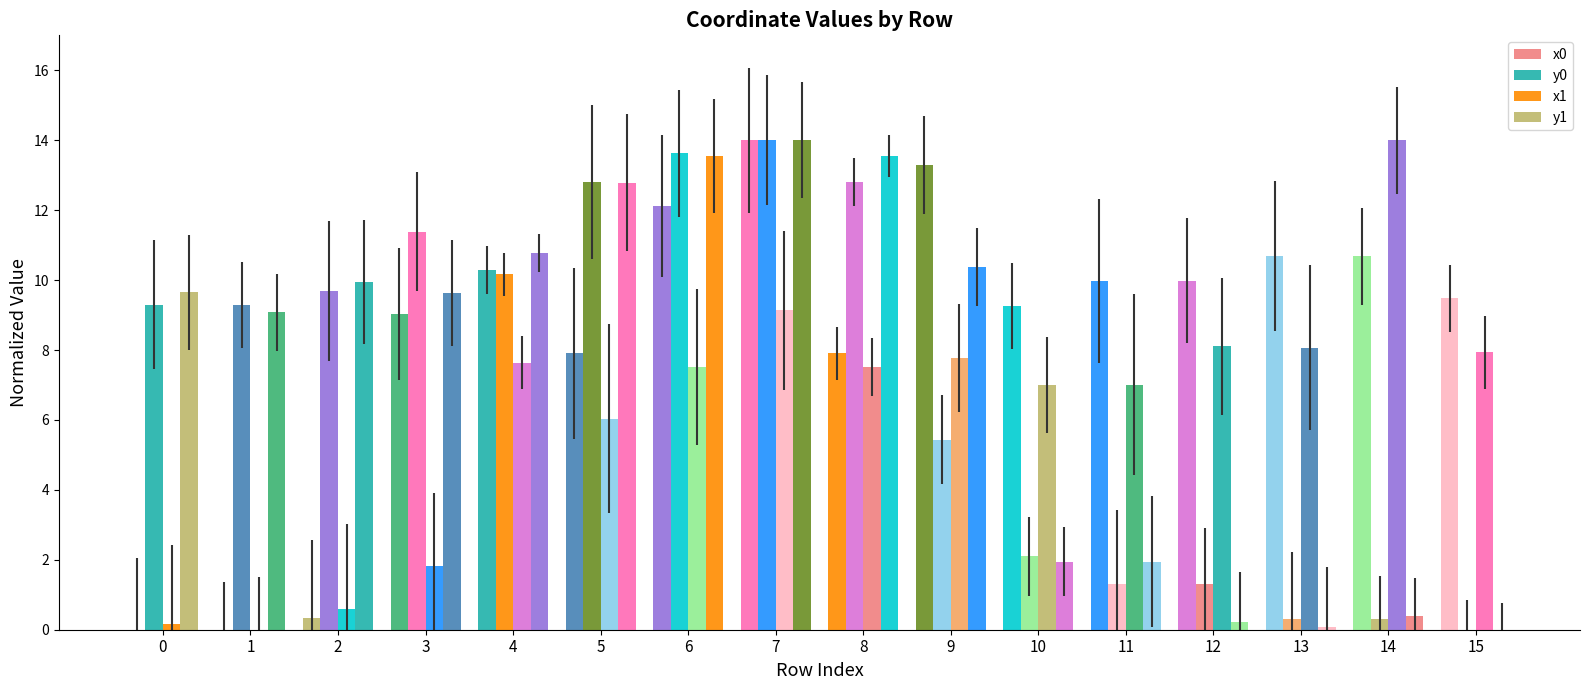

The value of y1 at 1 is 9.1. True or false?

True